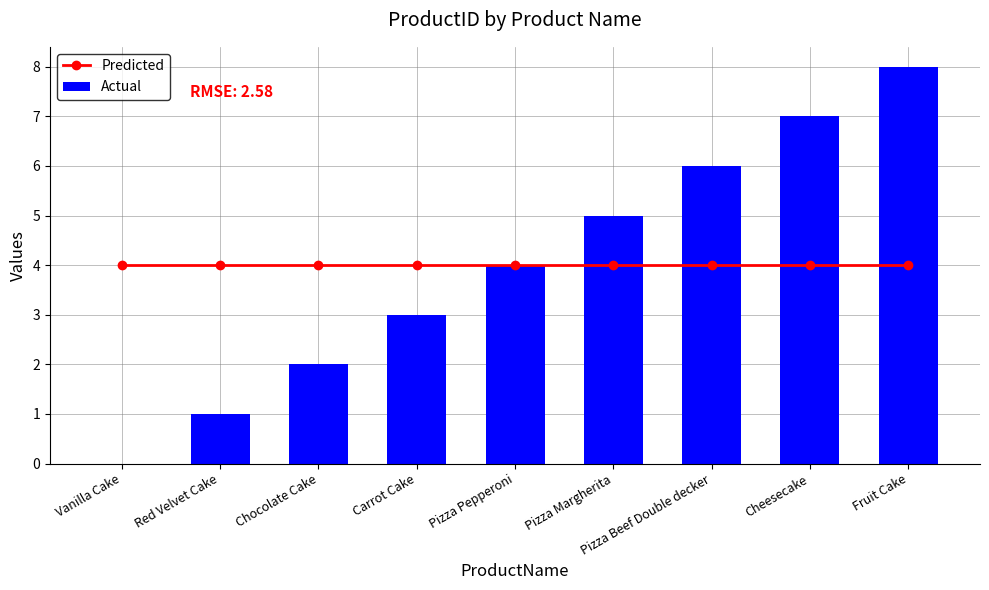

True or false: Actual has a value of 7 at Cheesecake.

True